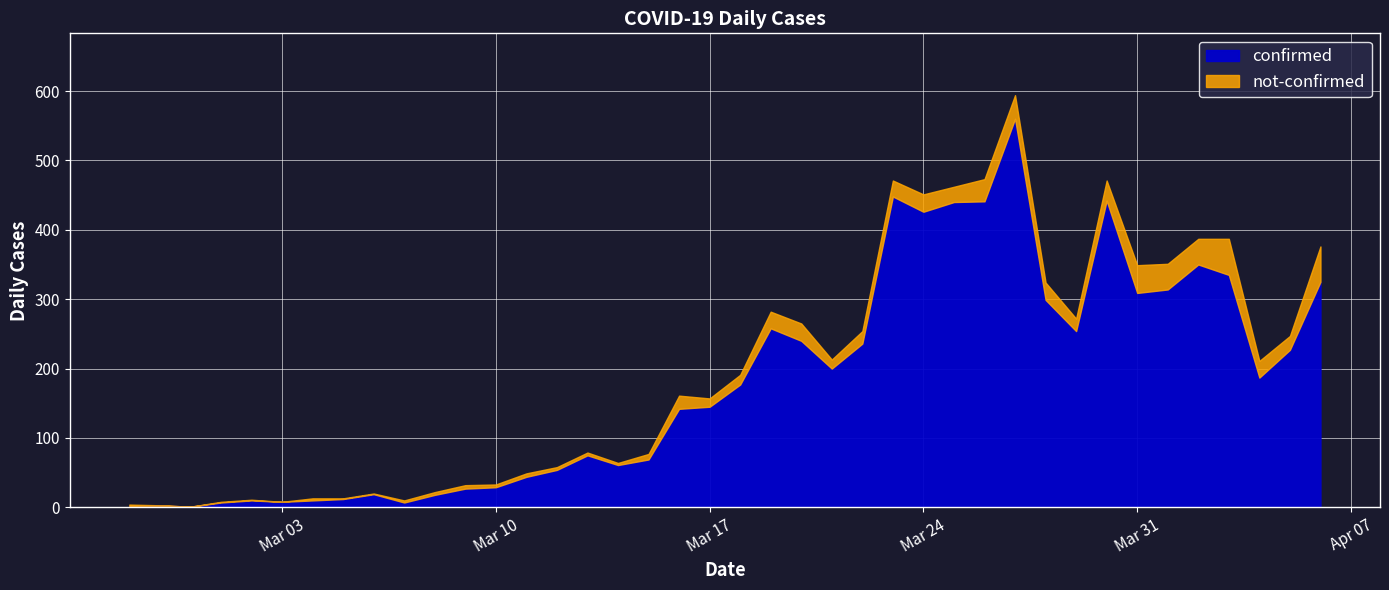

List the series in order of their peak value, lowest first.

not-confirmed, confirmed